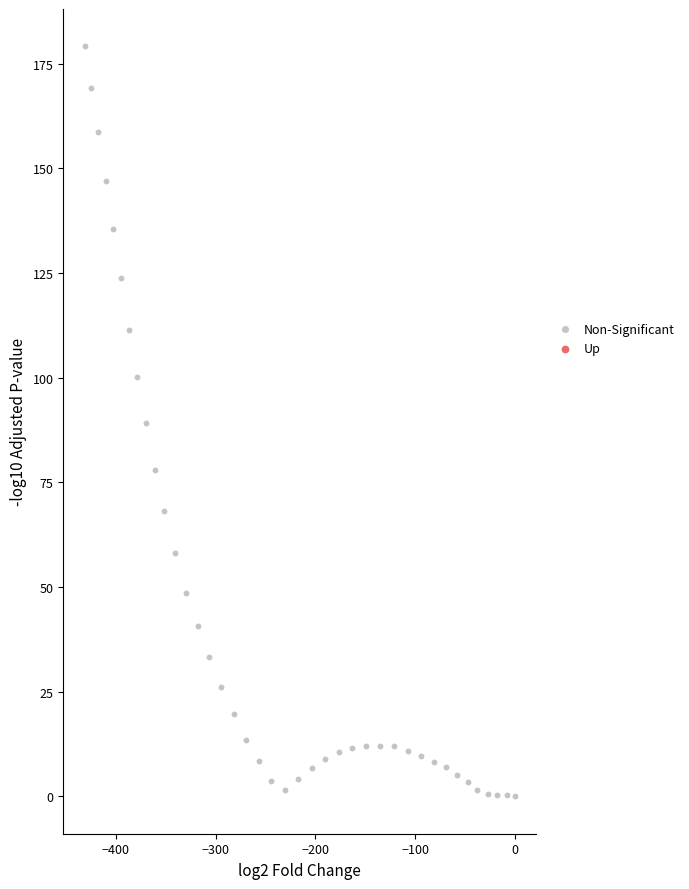

What is the range of X values (max minus min)?

431.3